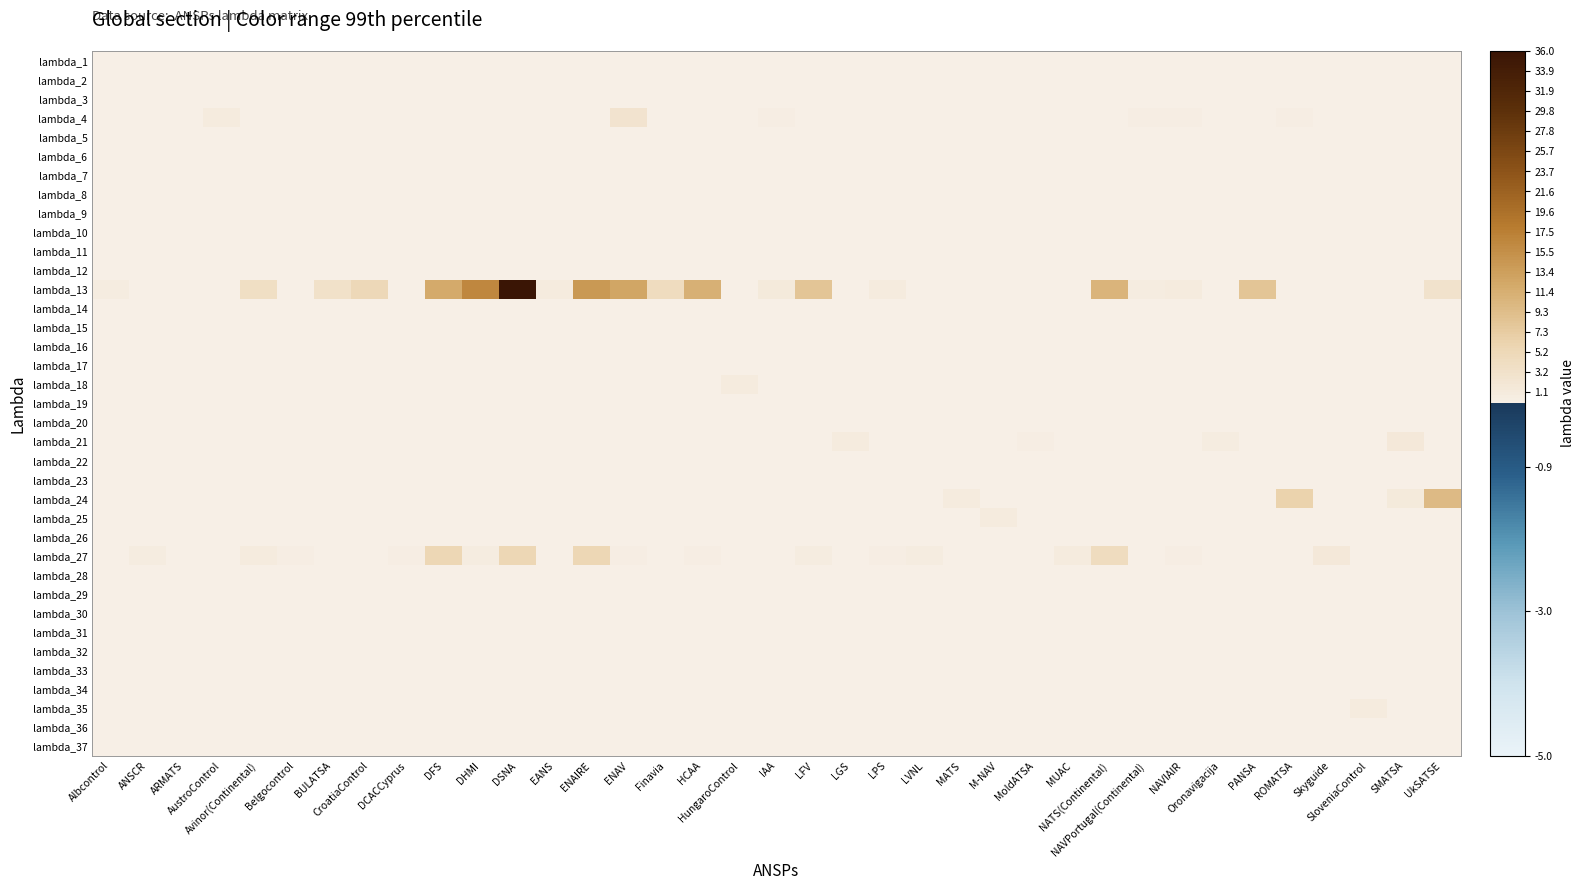

Which series changed the most between IAA and NAVIAIR?

lambda_13